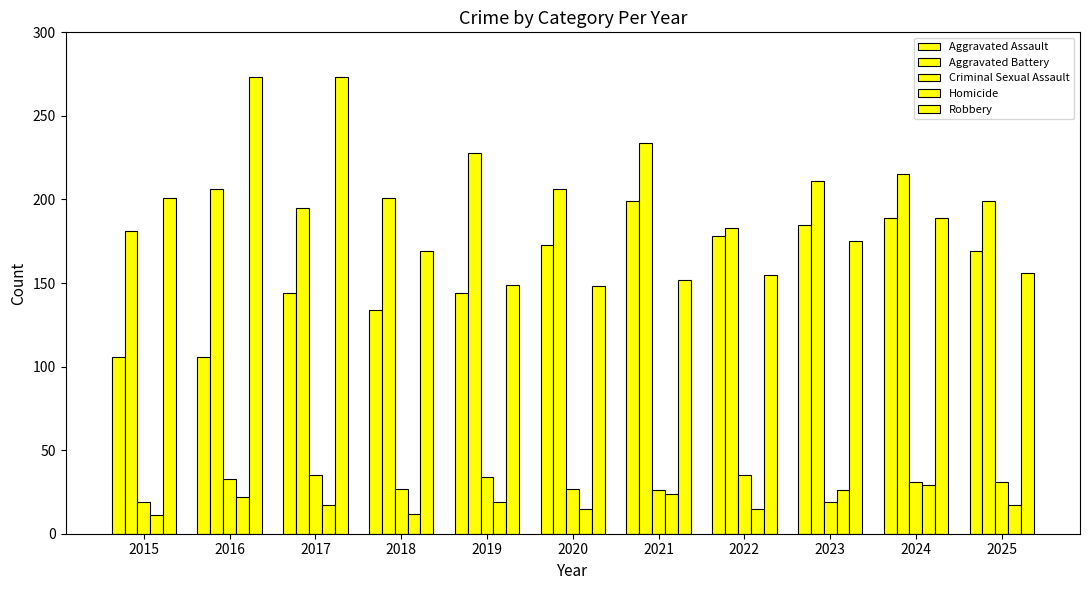

What is the difference between the second highest and minimum values in the Aggravated Battery series?

47